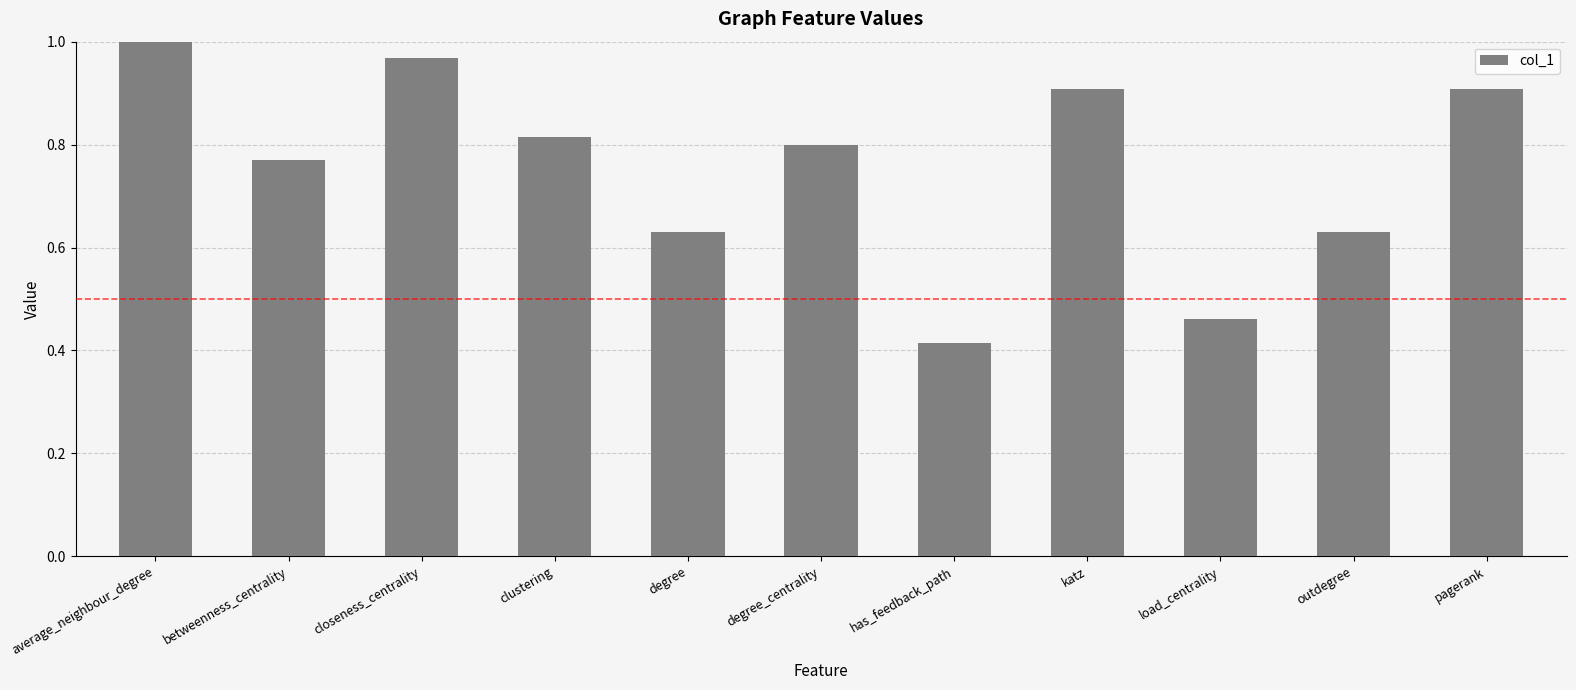

What is the sum of all values?

8.3